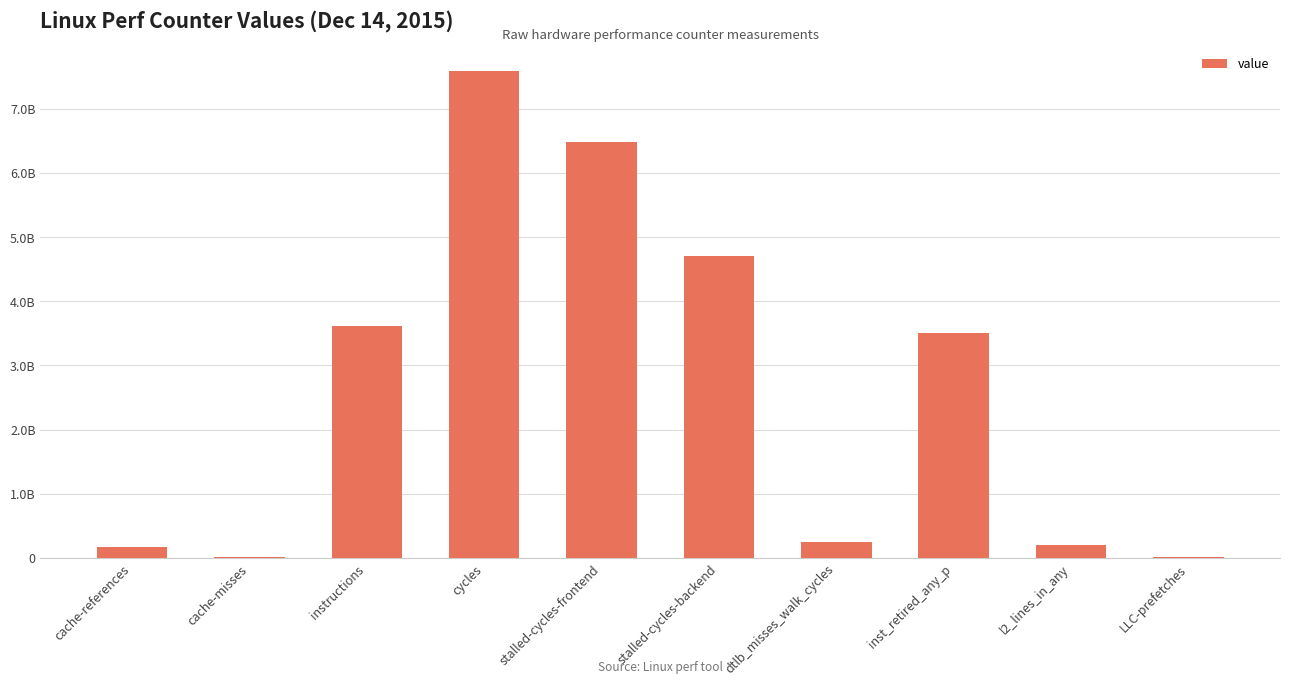

How many data points are less than 3504917355?

5